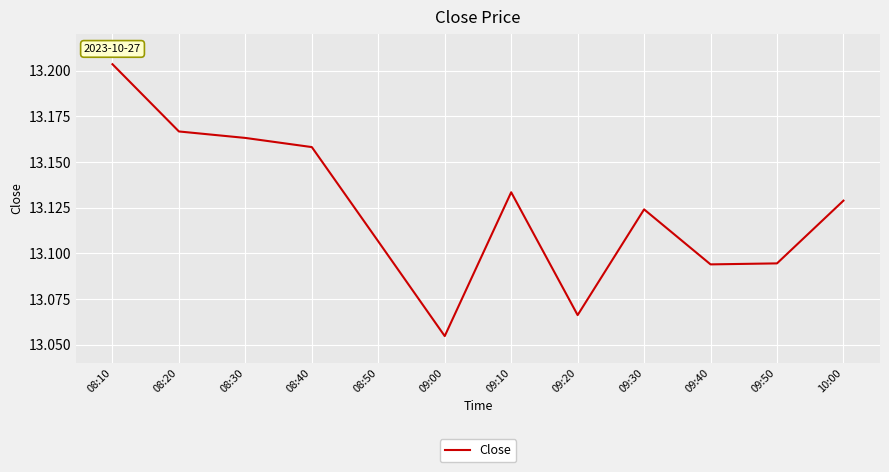

At which category does the data reach its first local peak?

09:10